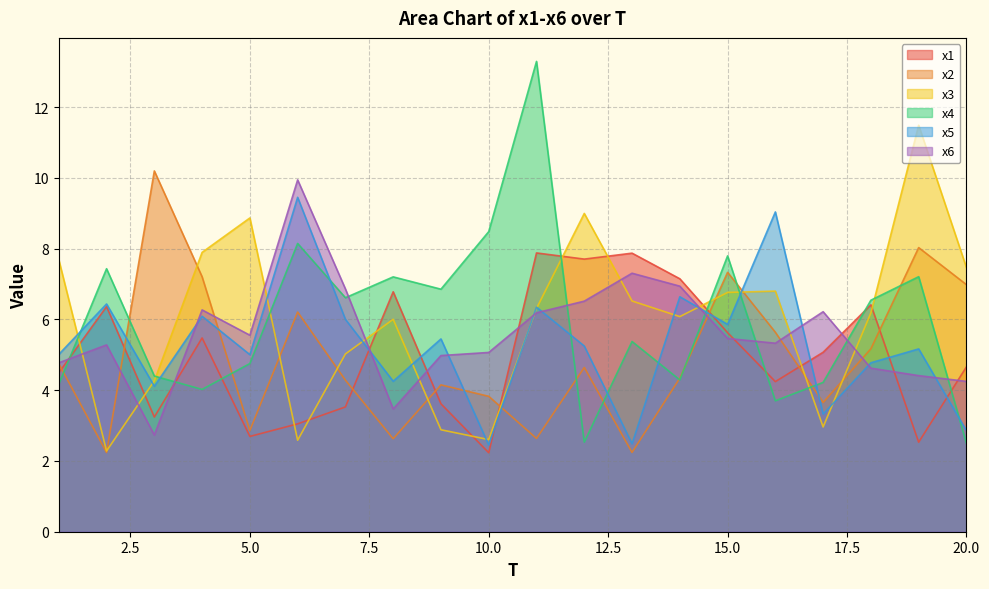

What is the value of the x2 point at the 3rd from the left?

10.2